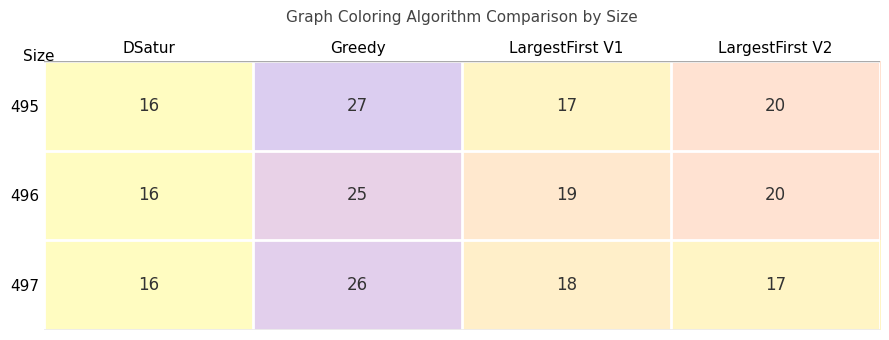

Reading right to left, list all the values displayed in this chart.

495: LargestFirst V2=20	LargestFirst V1=17	Greedy=27	DSatur=16
496: LargestFirst V2=20	LargestFirst V1=19	Greedy=25	DSatur=16
497: LargestFirst V2=17	LargestFirst V1=18	Greedy=26	DSatur=16